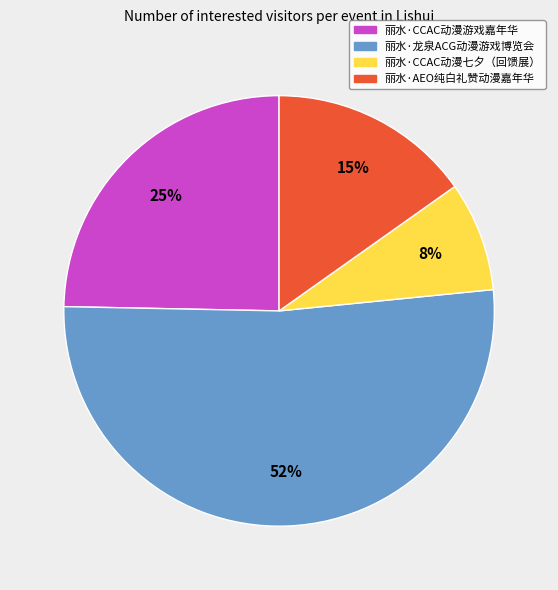

Which category has the biggest portion of the pie?

丽水·龙泉ACG动漫游戏博览会